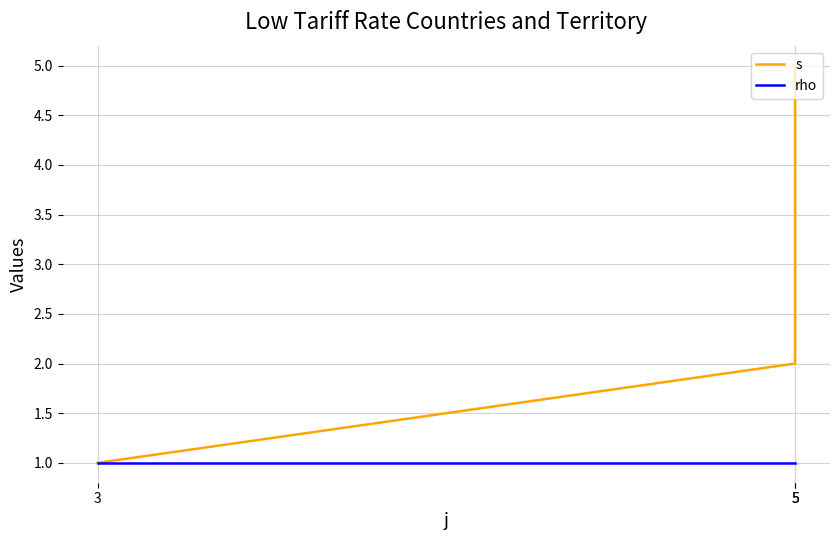

How many values in the s series exceed 2?

1